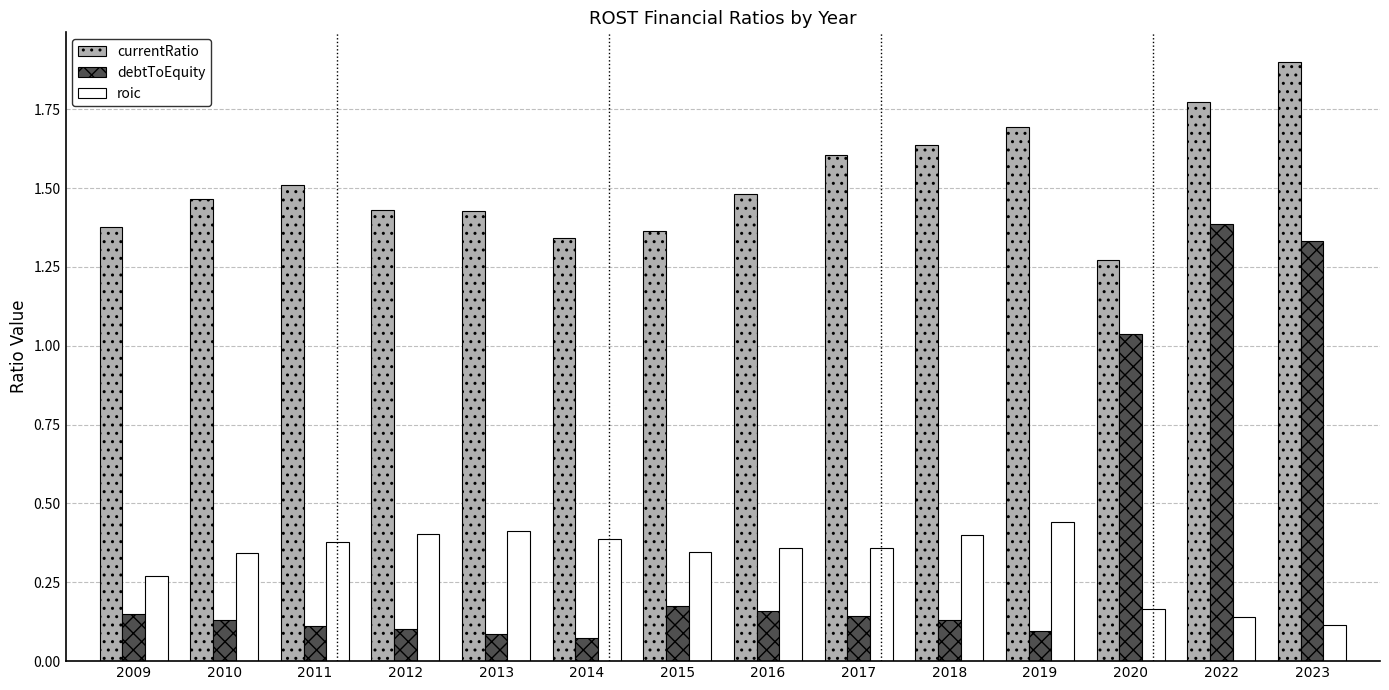

Which series has the widest spread of values?

debtToEquity